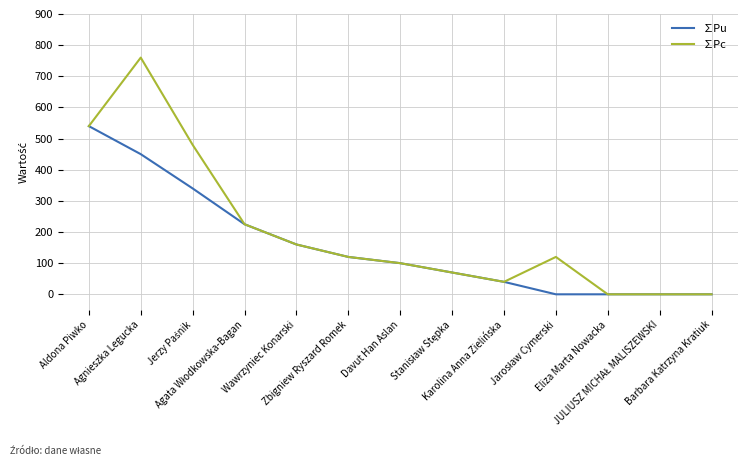

Which series has the largest total across all categories?

∑Pc